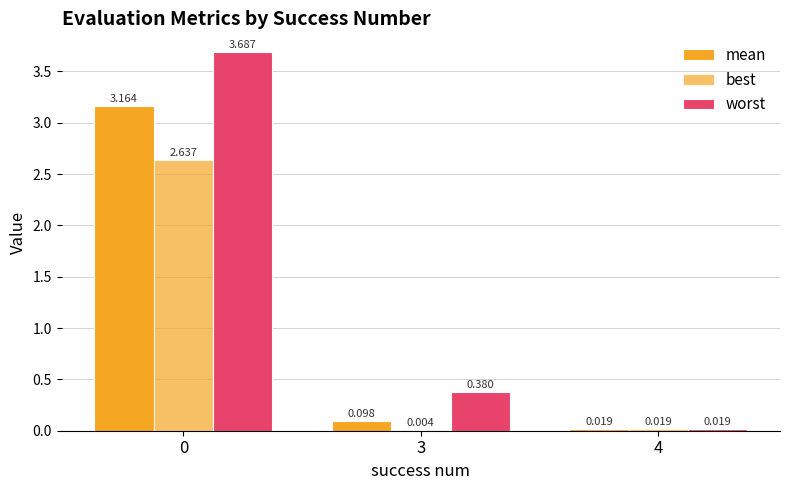

Count the number of categories in the chart.

3